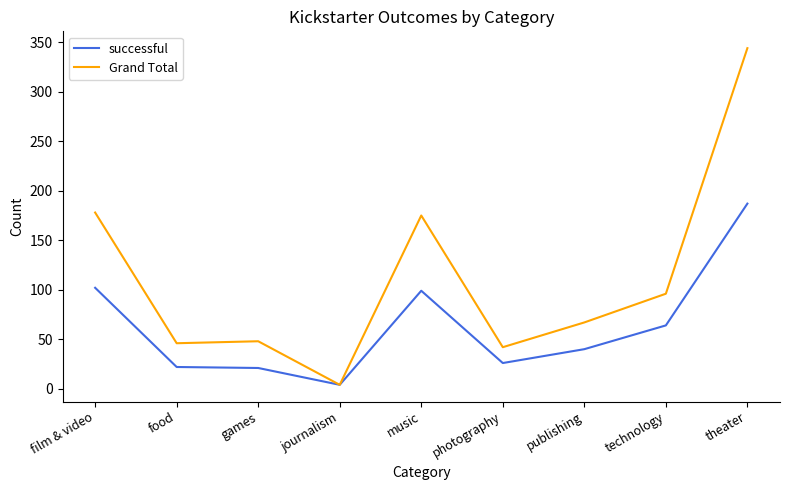

What is the spread (max minus min) of values at music?

76